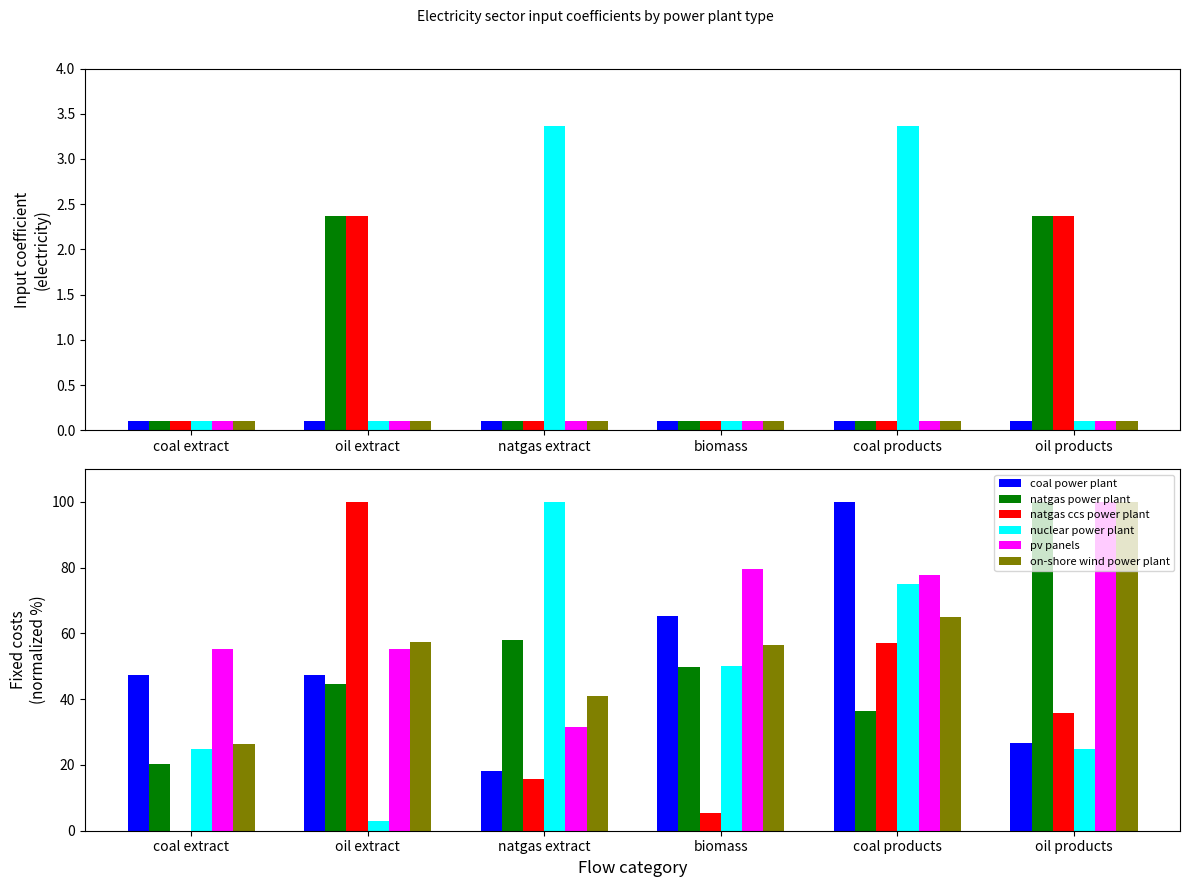

What is the difference between the pv panels values at oil products and biomass?

20.4